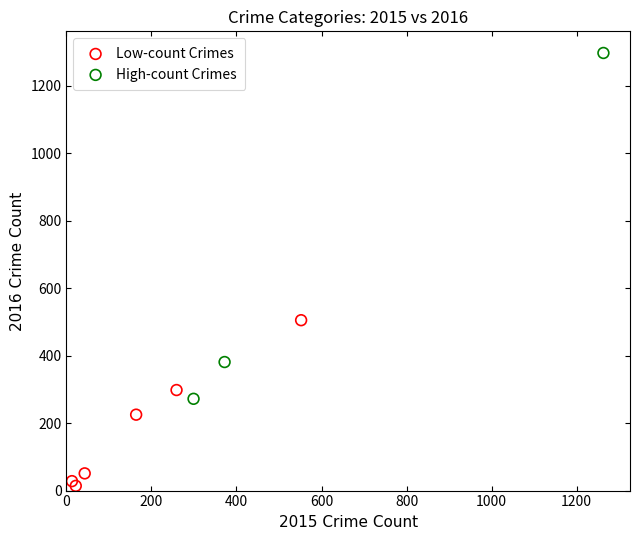

Which series has the largest Y range (max minus min)?

High-count Crimes